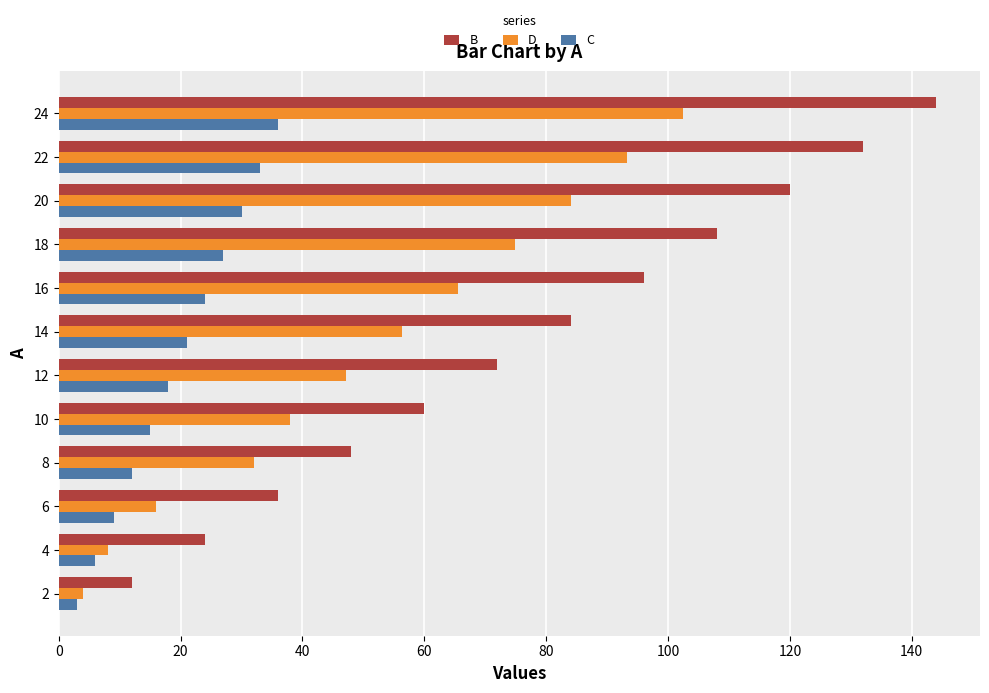

What is the minimum value for B?

12.0